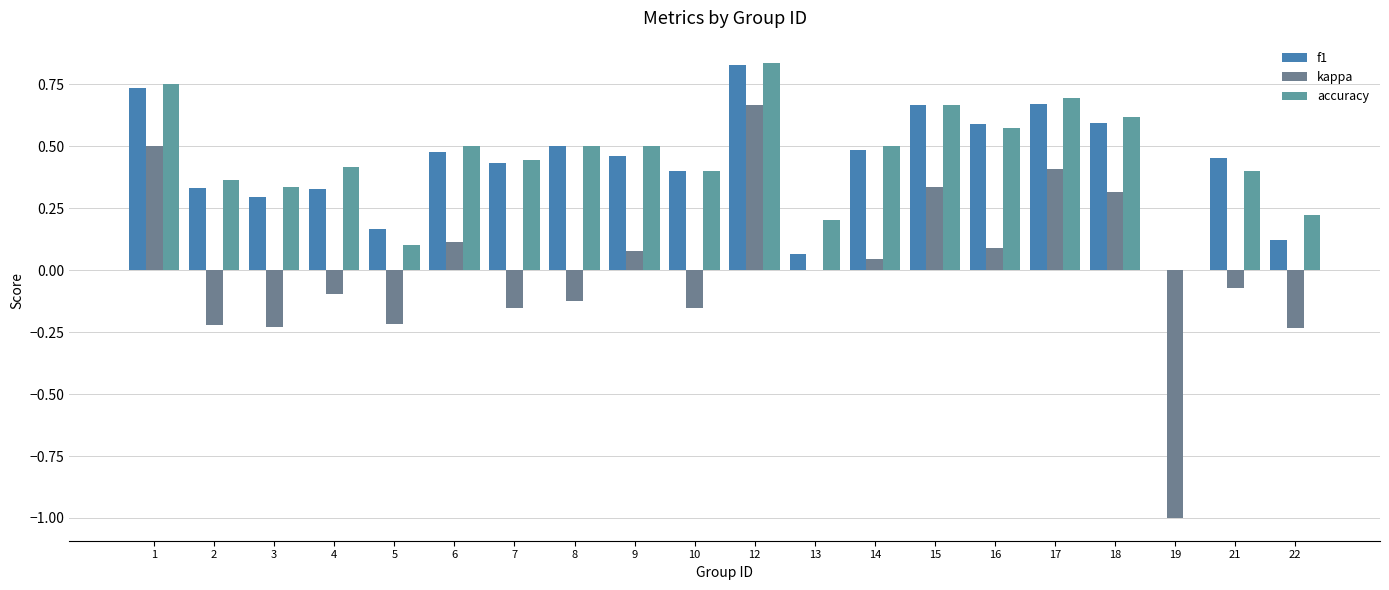

Which label corresponds to the smallest value in the chart?

19